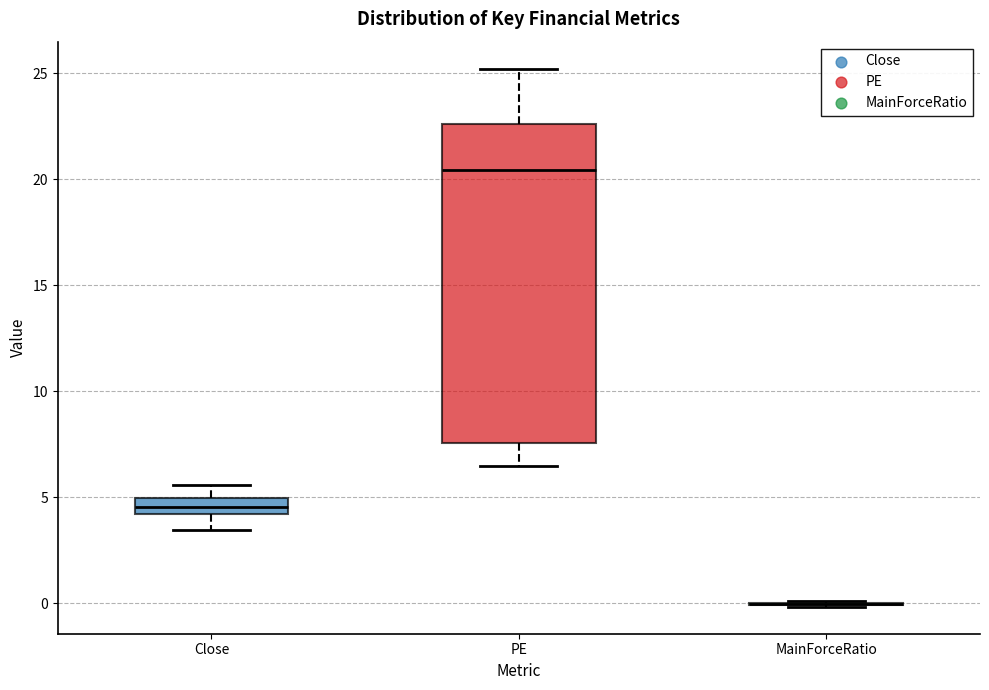

Reading left to right, read every box against the y-axis: the position of its median line, the range the box covers, and the ends of its whiskers. The values are not printed on the chart, so give them approximately, as read against the axis.

Close: median 4.5, box 4.0 to 5.0, whiskers 3.5 to 5.5
PE: median 20.5, box 7.5 to 22.5, whiskers 6.5 to 25.0
MainForceRatio: box collapsed to a line at 0.0, whiskers 0.0 to 0.0